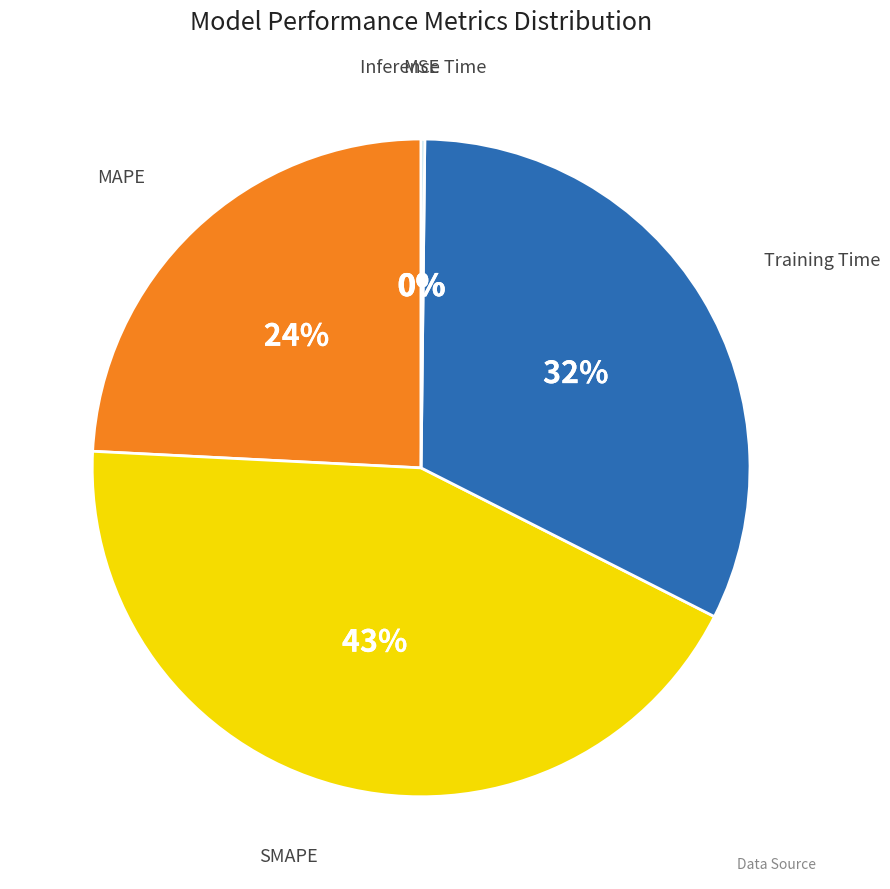

Which slice is the largest?

SMAPE